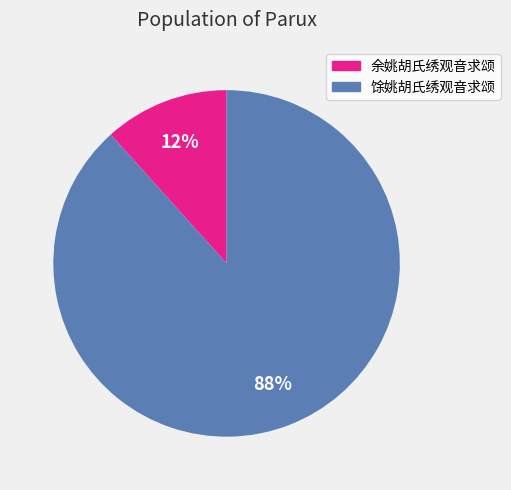

To the nearest percent, what is the average slice percentage?

50%